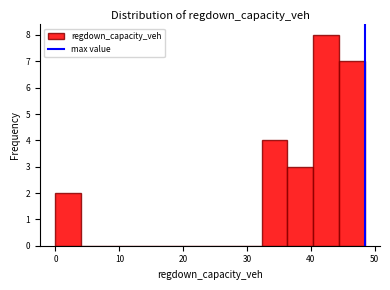

What is the height of the bar covering 36 to 40 on the x-axis? Neither the bar edges nor the heights are printed on the chart, so give them approximately, as read against the axes.

3